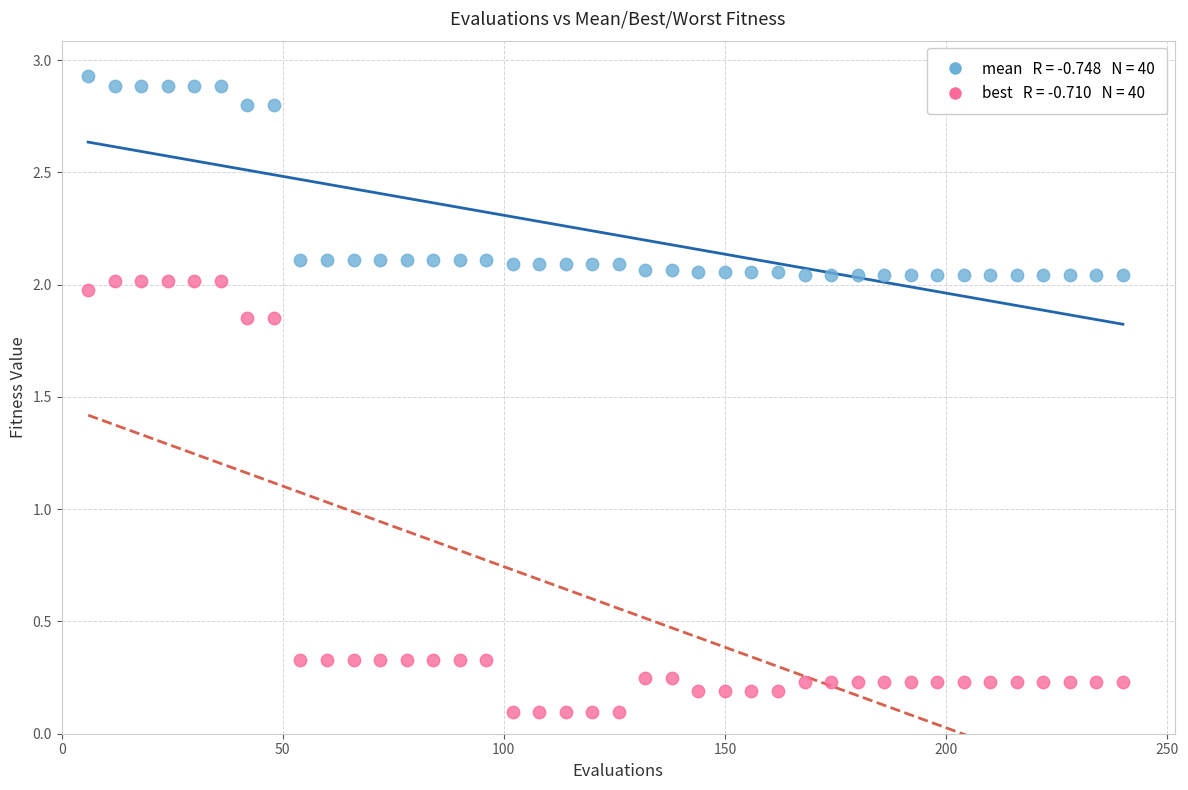

Across all data points, what is the range of Y values (max minus min)?

2.8